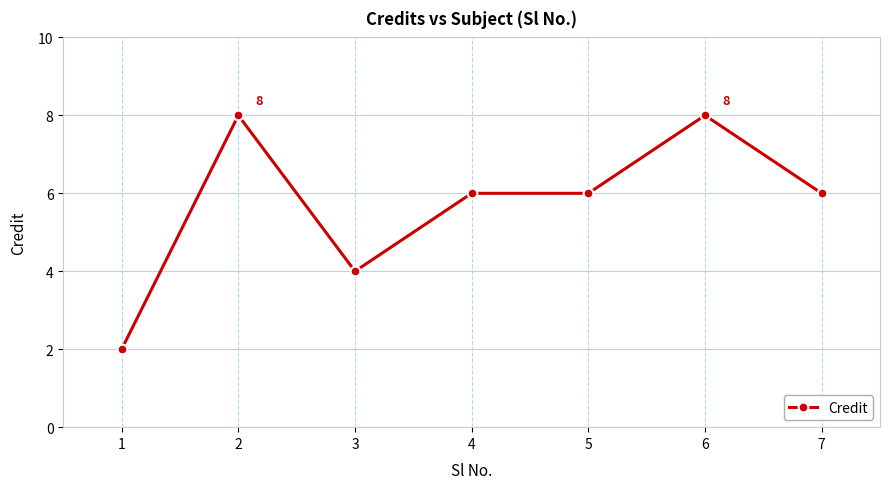

At which category does the data reach its first local peak?

2